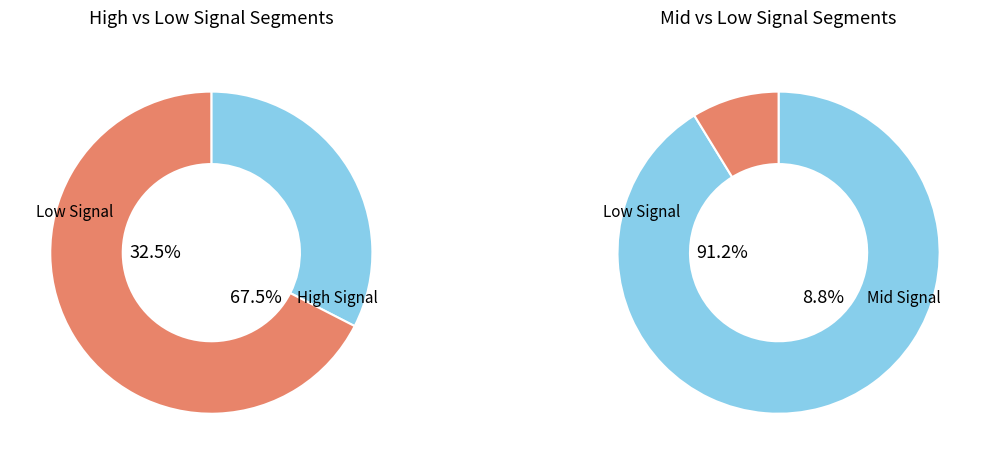

Is it true that signal segment 1 is 17% of the pie?

False